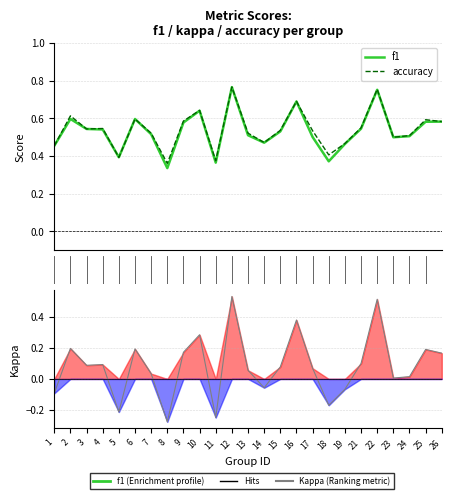

What is the spread (max minus min) of values at 11?

0.6